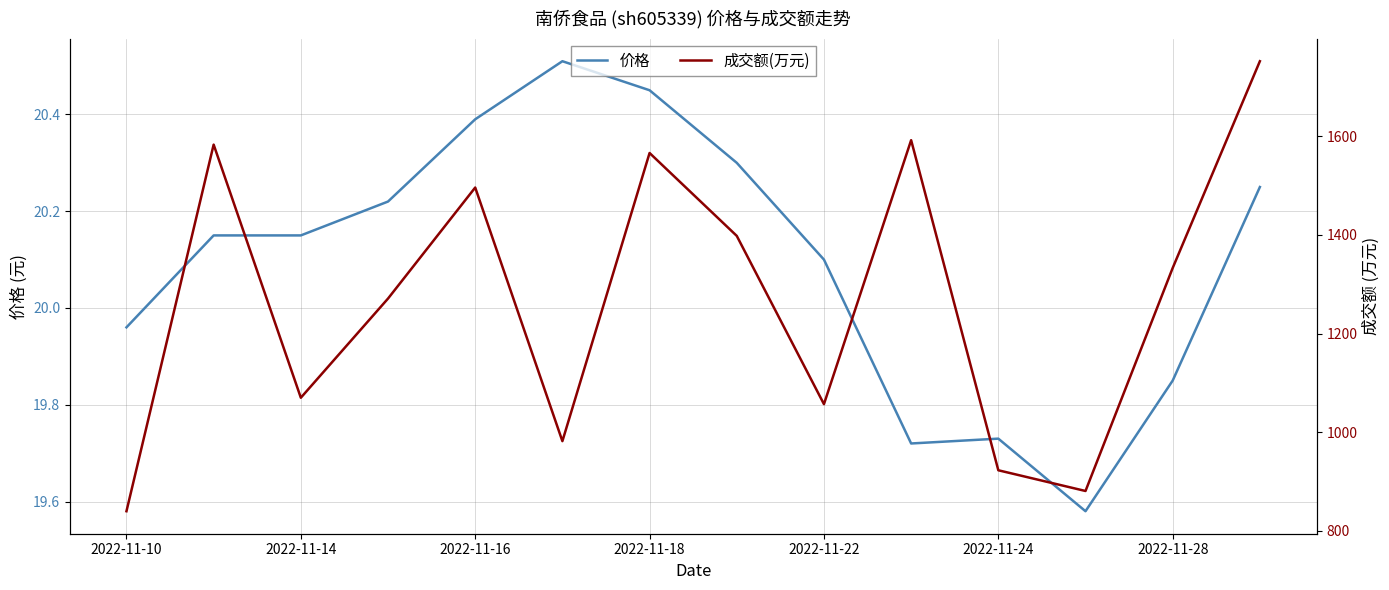

What is the highest value of the 价格 series?

20.5